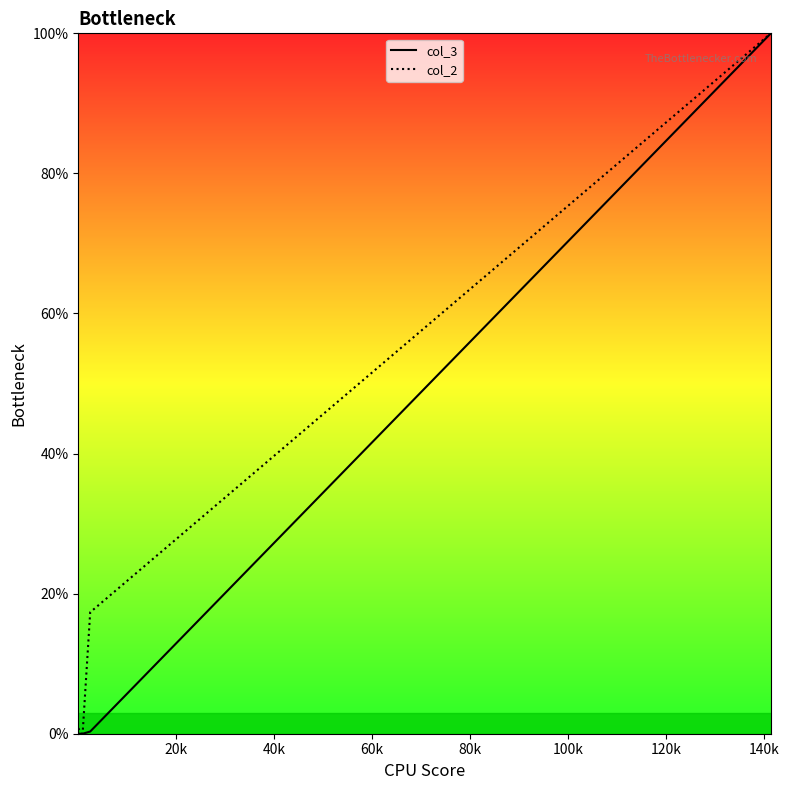

What is the value of the col_3 point at the 6th from the left?

100.0